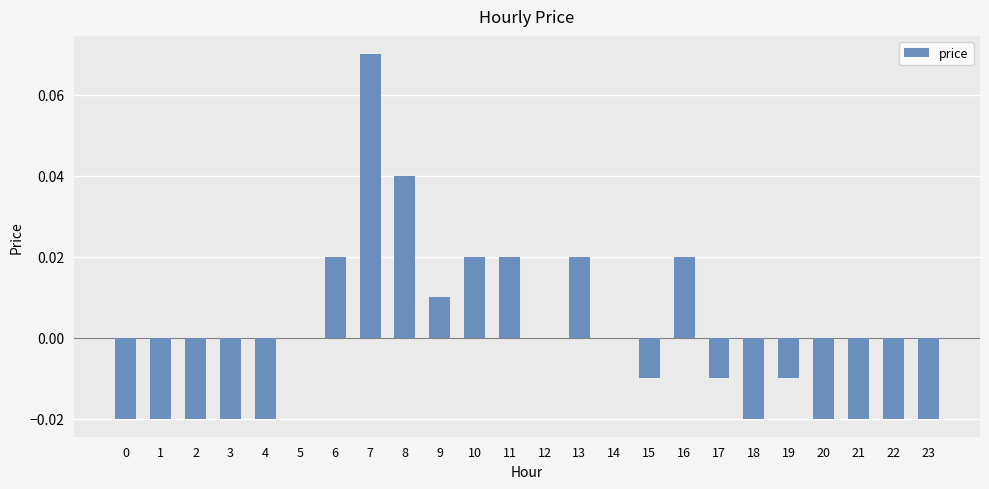

True or false: the data shows 0.0 at 11.

True